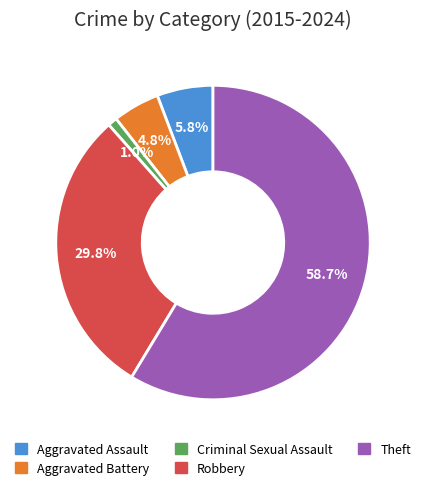

Which category has the biggest portion of the pie?

Theft